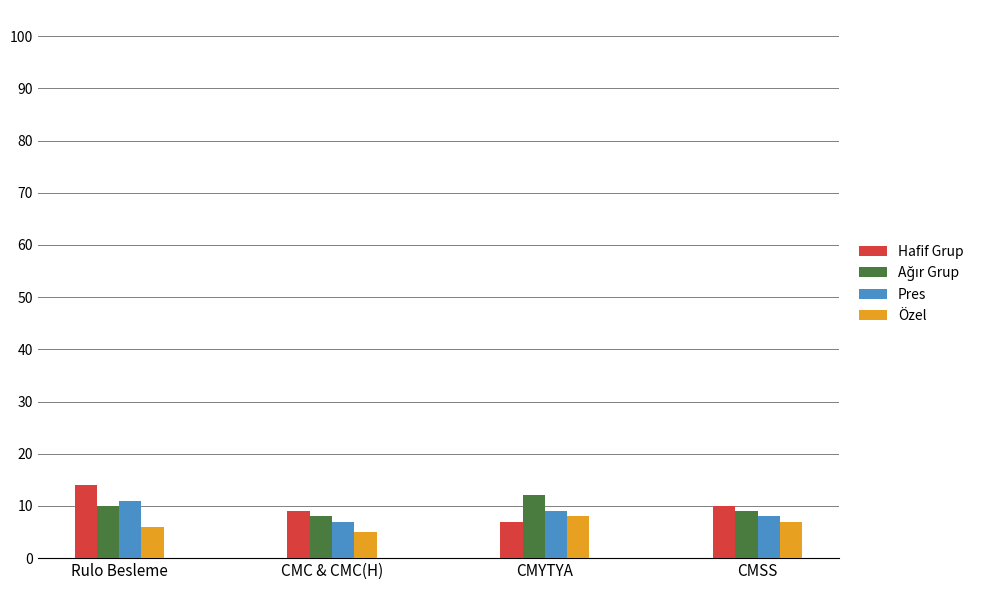

At which category does the chart reach its peak across all series?

Rulo Besleme